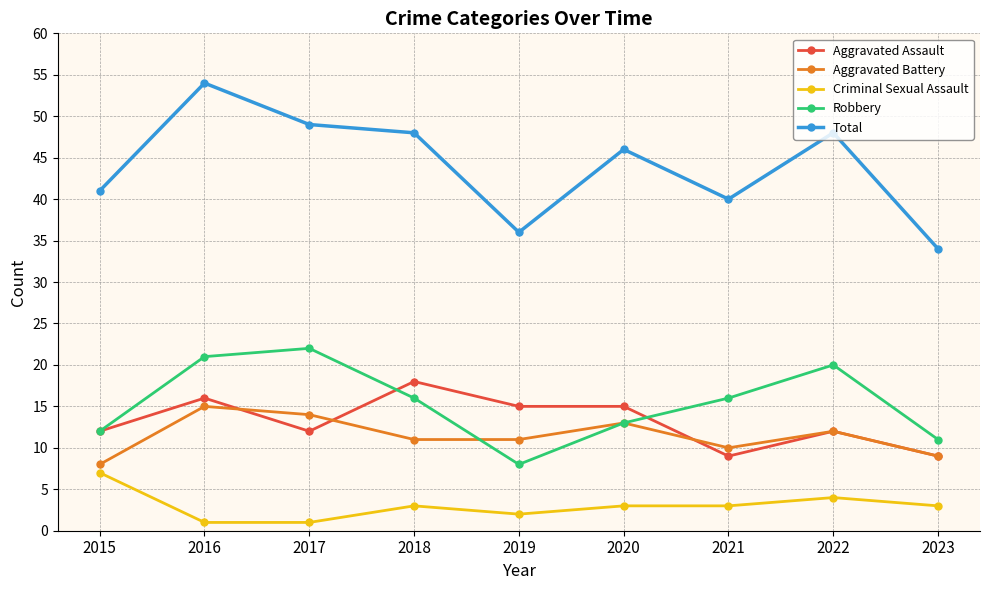

Reading left to right, list all the values displayed in this chart.

Aggravated Assault: 12	16	12	18	15	15	9	12	9
Aggravated Battery: 8	15	14	11	11	13	10	12	9
Criminal Sexual Assault: 7	1	1	3	2	3	3	4	3
Robbery: 12	21	22	16	8	13	16	20	11
Total: 41	54	49	48	36	46	40	48	34